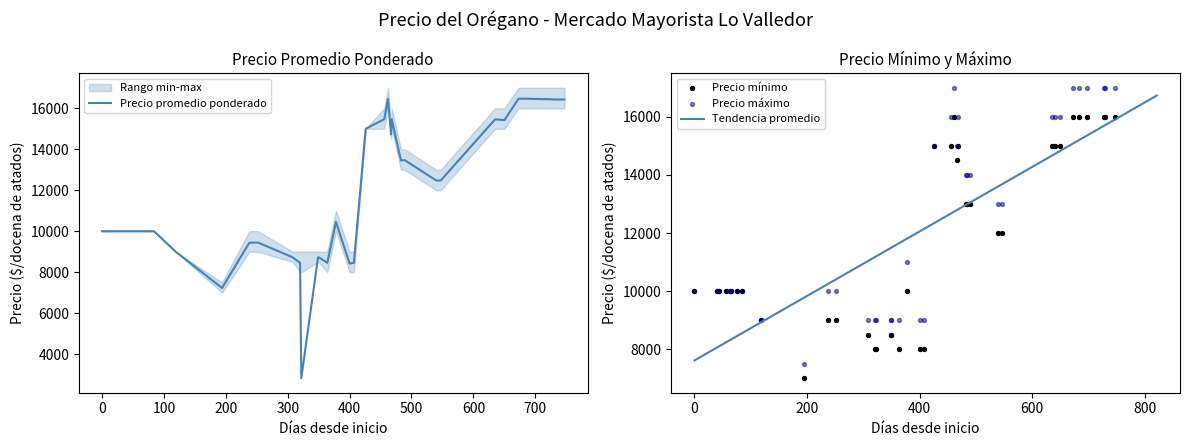

Which series contains the highest Y value?

Precio maximo